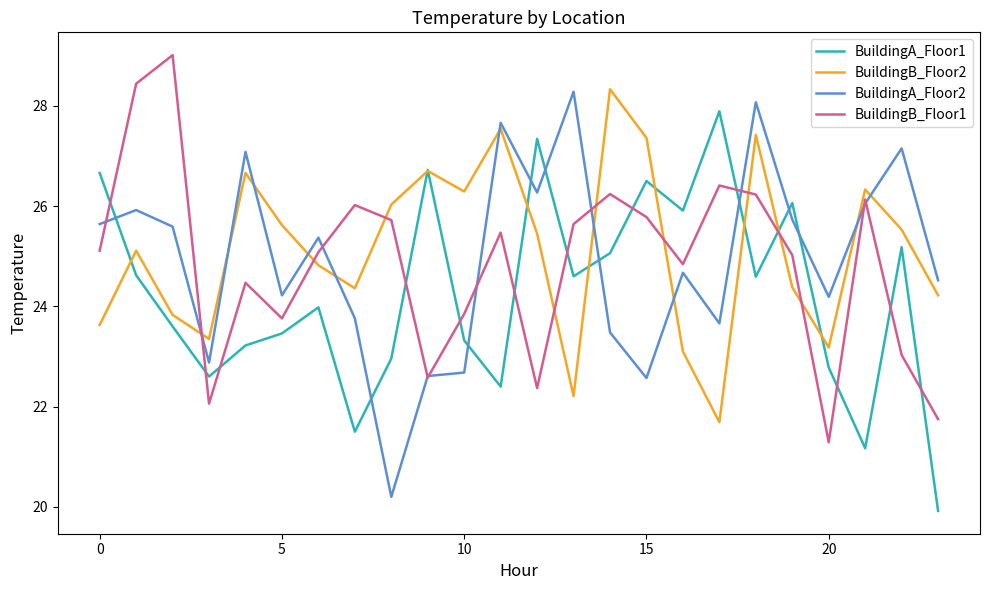

How many intersections are there between BuildingA_Floor1 and BuildingB_Floor1?

13